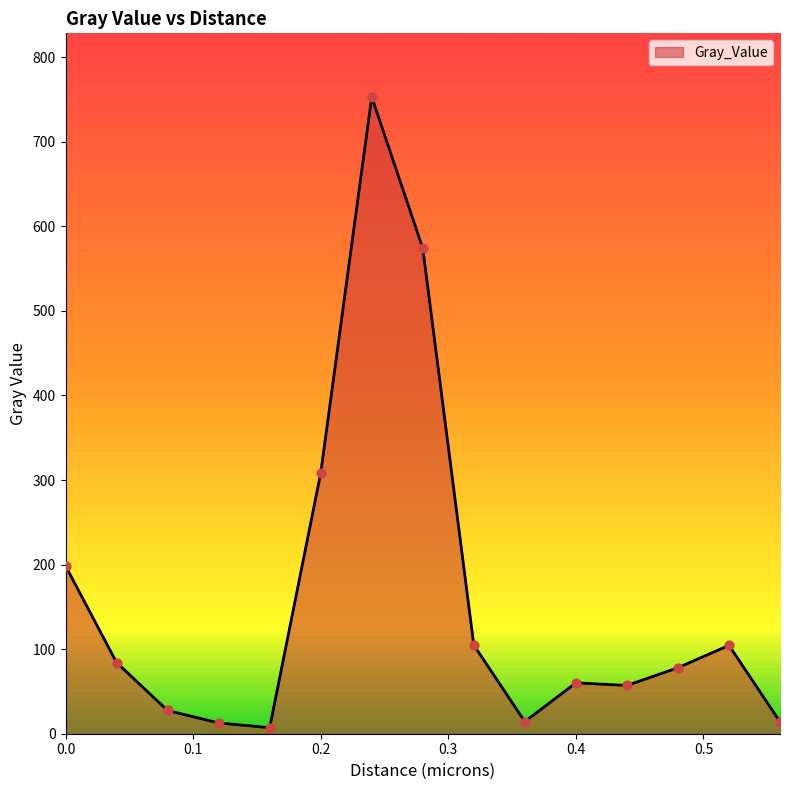

What is the difference between the maximum and minimum values?

745.8